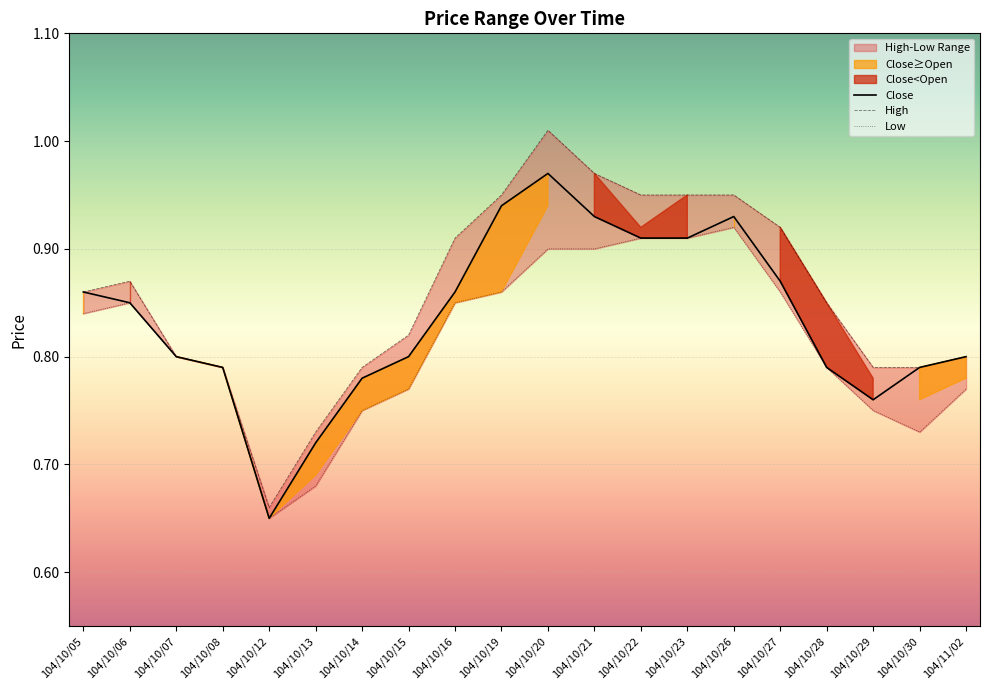

At how many categories does at least one series exceed 0?

20